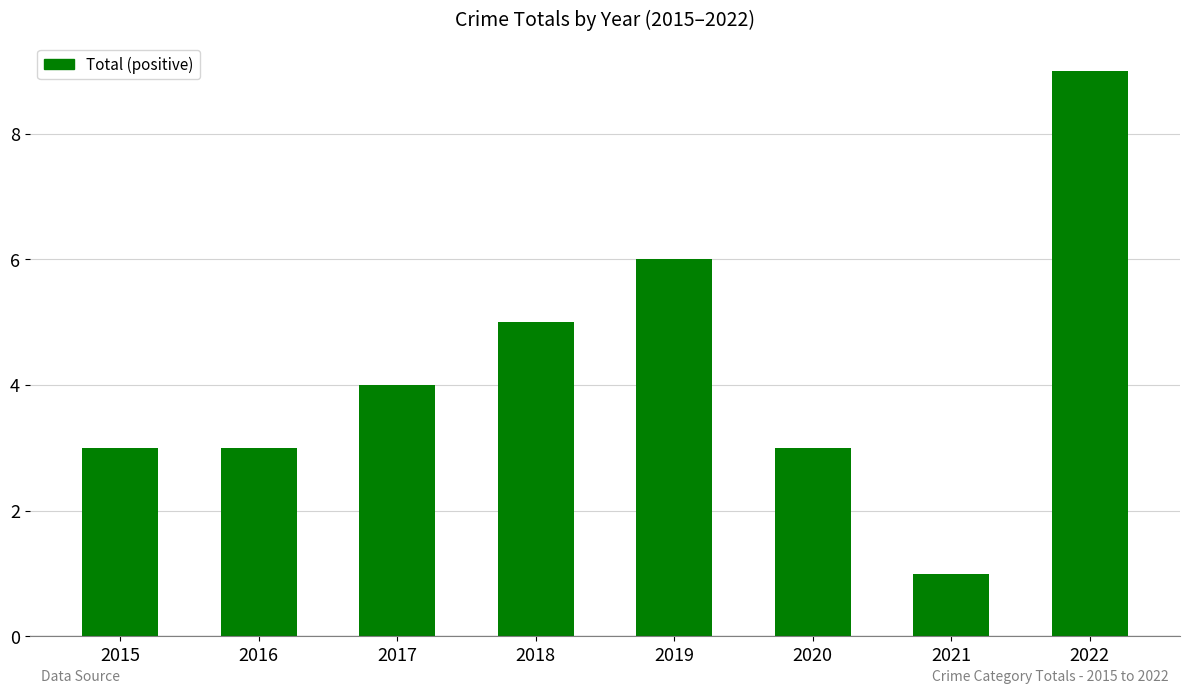

What is the minimum value shown in the chart?

1